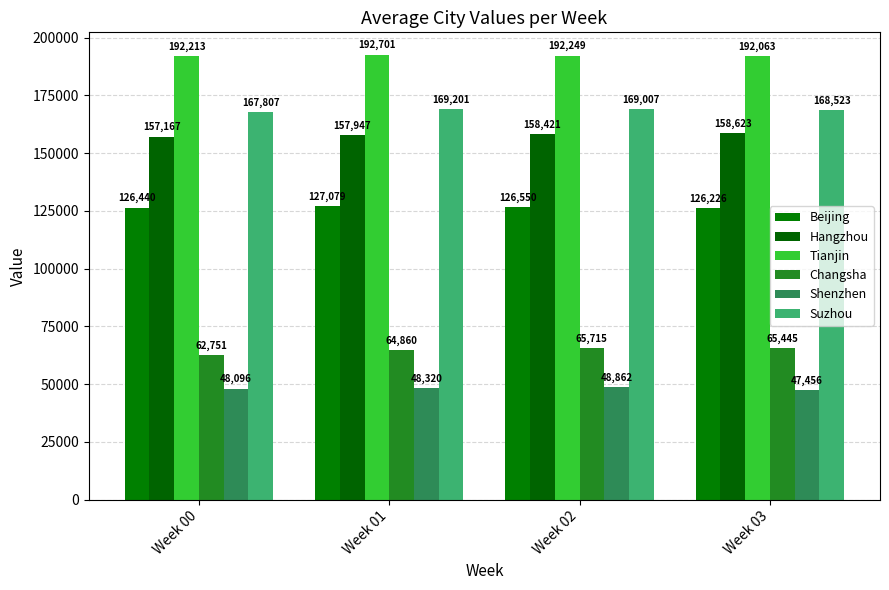

Which series has the widest spread of values?

Changsha